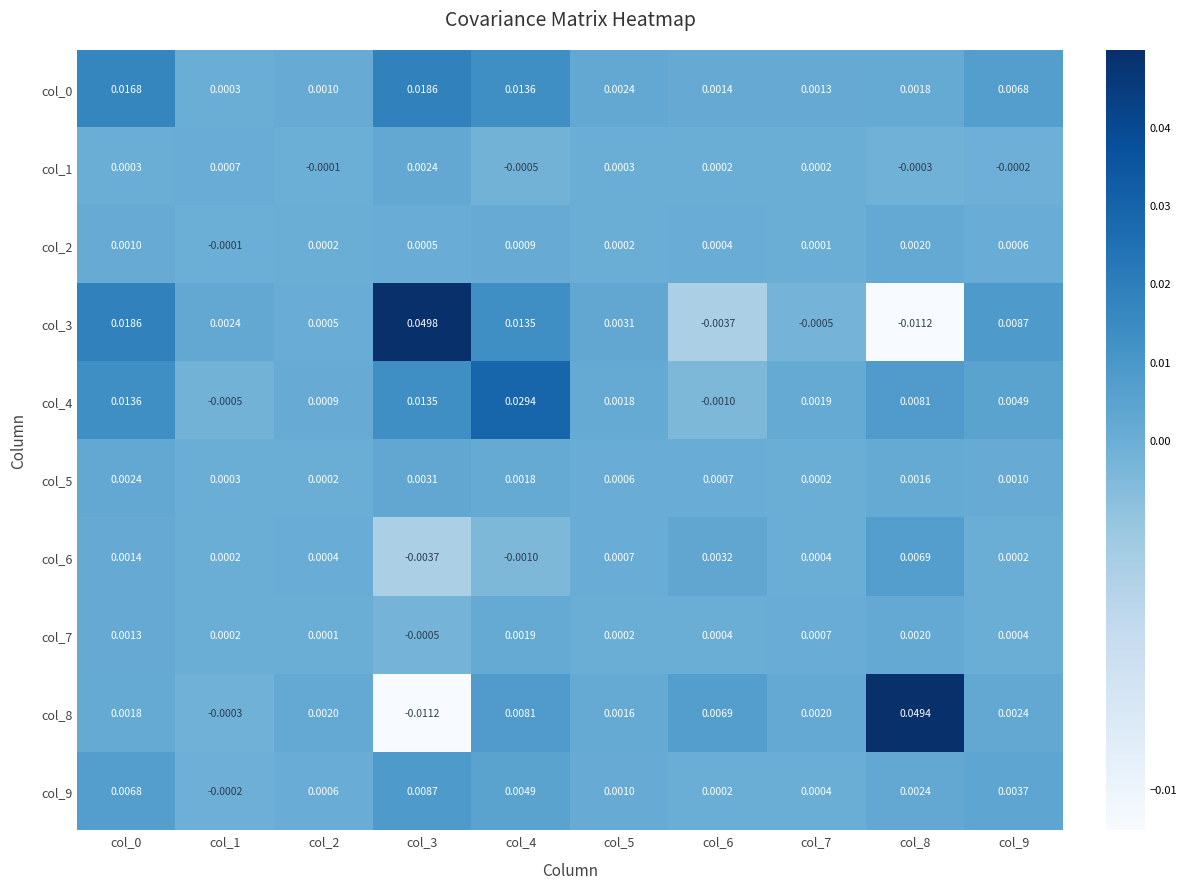

Is the value of col_8 at col_6 greater than the value of col_4 at col_6?

Yes